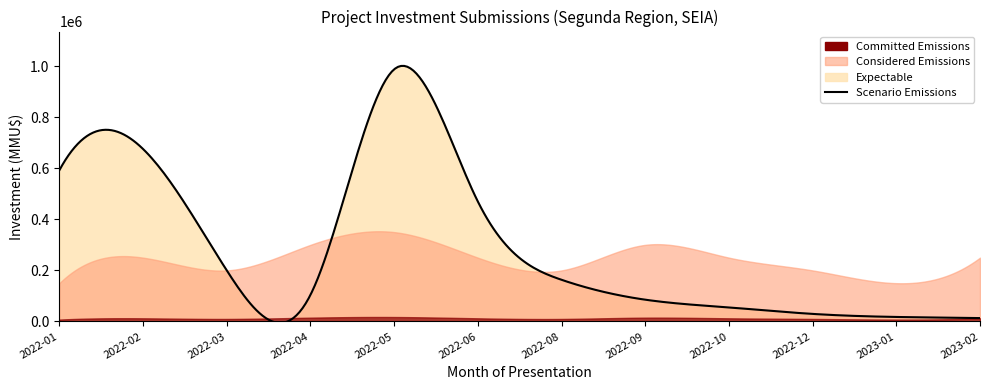

What is the maximum value shown in the chart?

987000